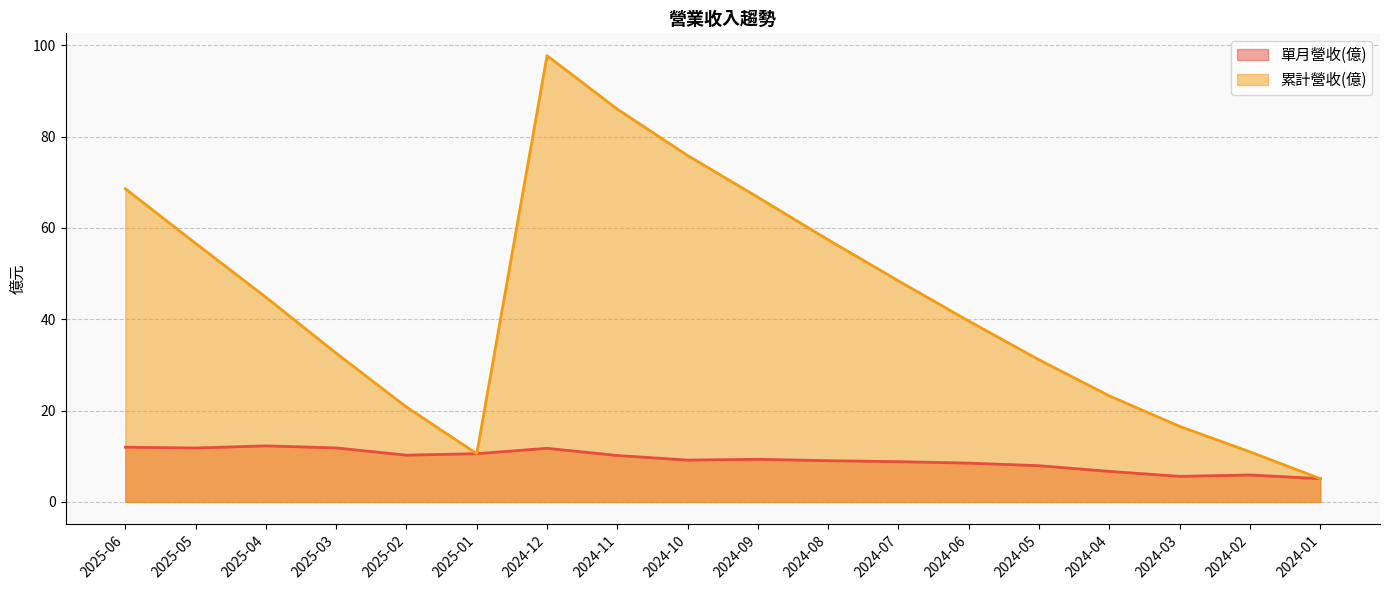

True or false: 單月營收(億) and 累計營收(億) cross at least once.

False